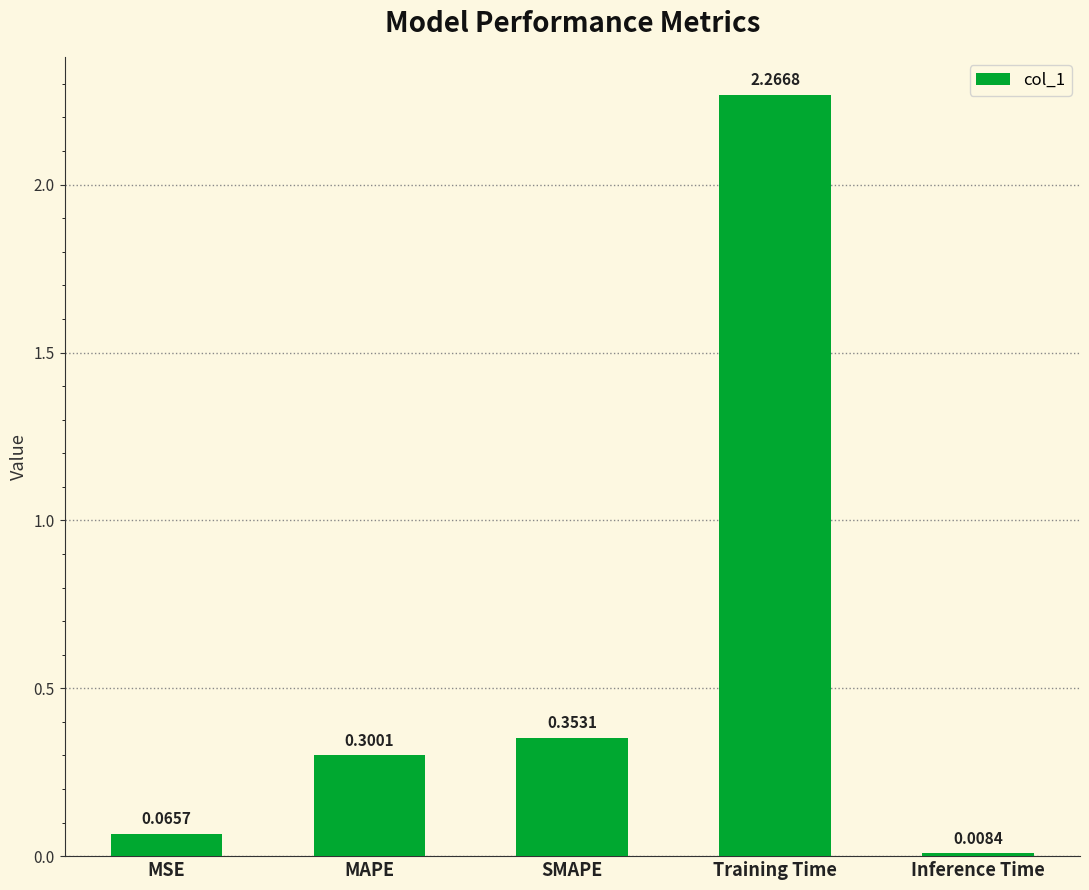

What is the label of the 4th bar from the left?

Training Time